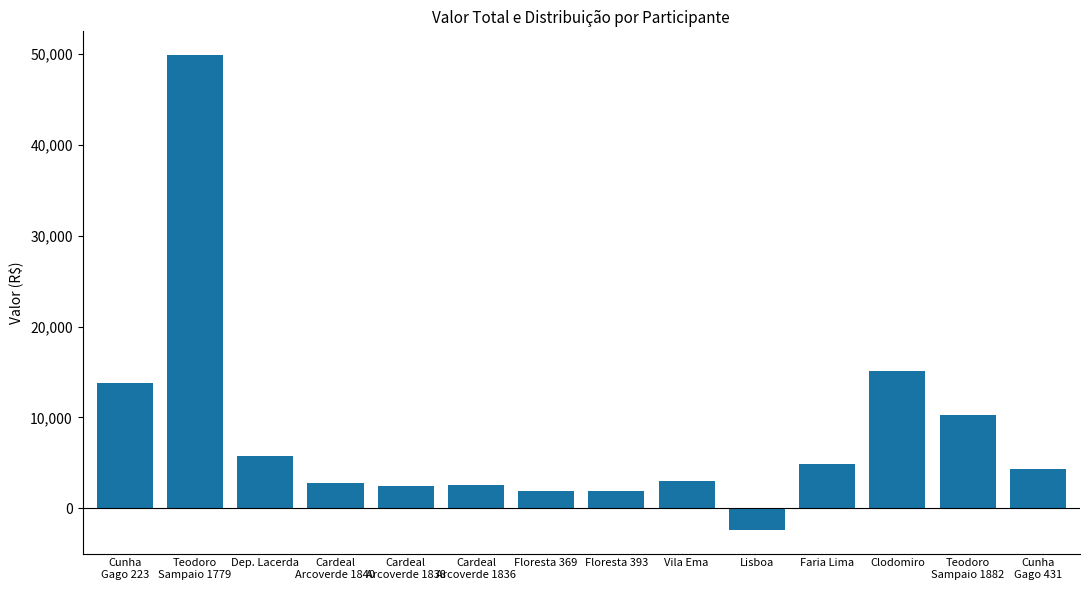

What is the difference between the second highest and minimum values?

17537.3